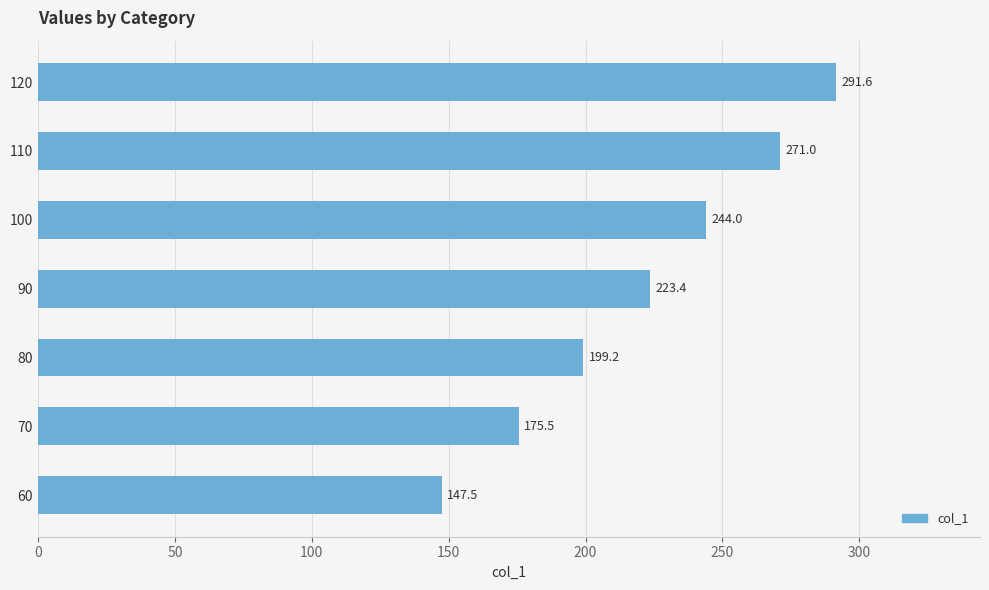

Where is the data nearest to the value 219?

90